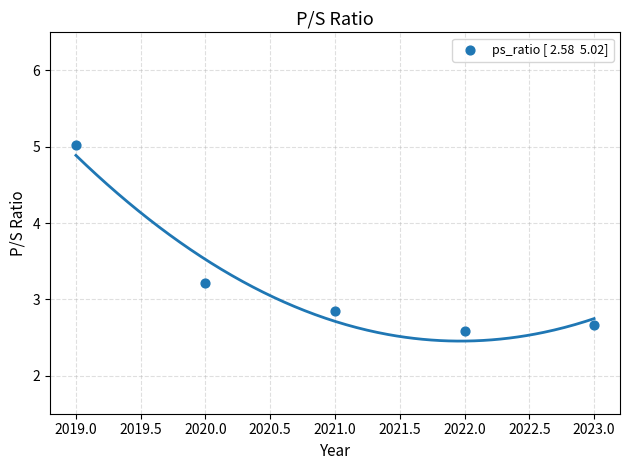

What Y value in the scatter plot is closest to 3?

2.9